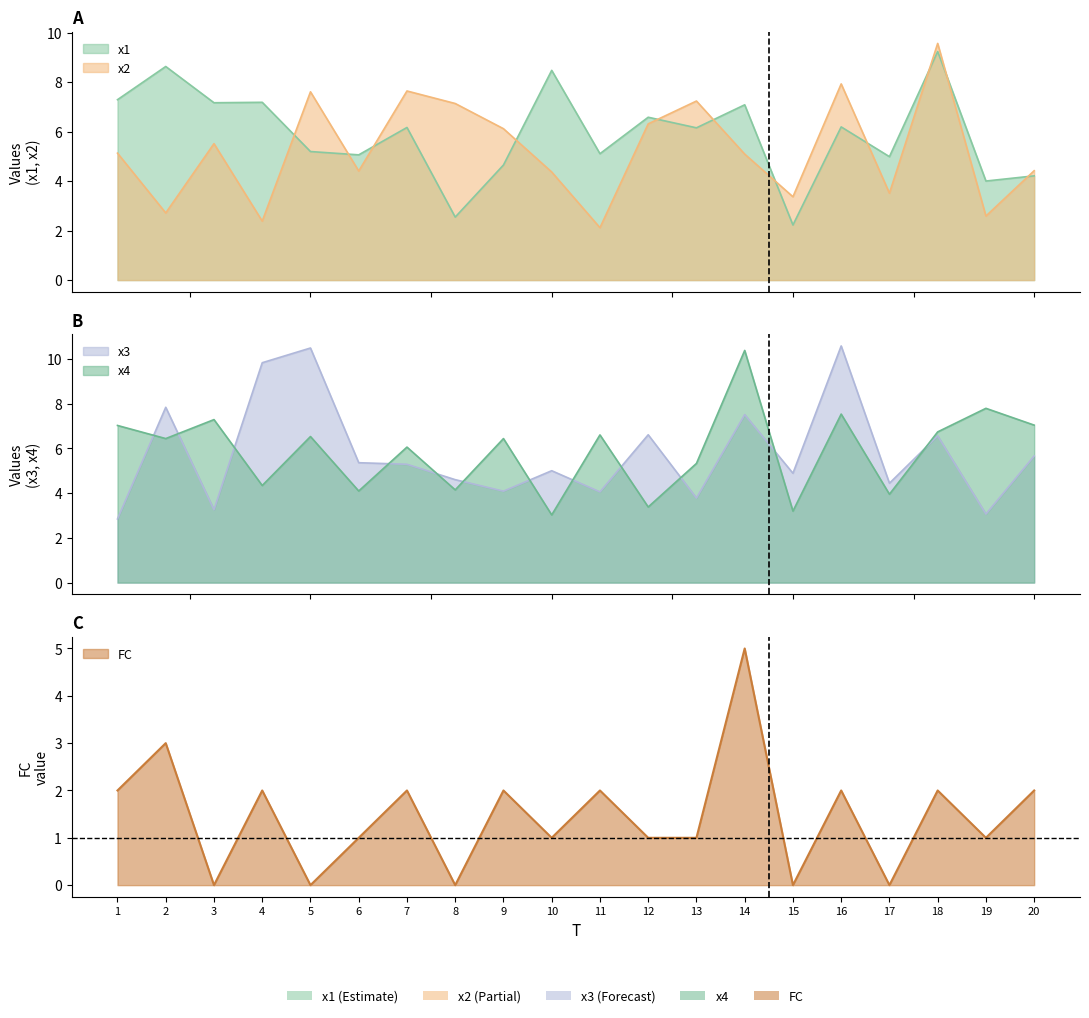

Where is x2 nearest to the value 5?

14